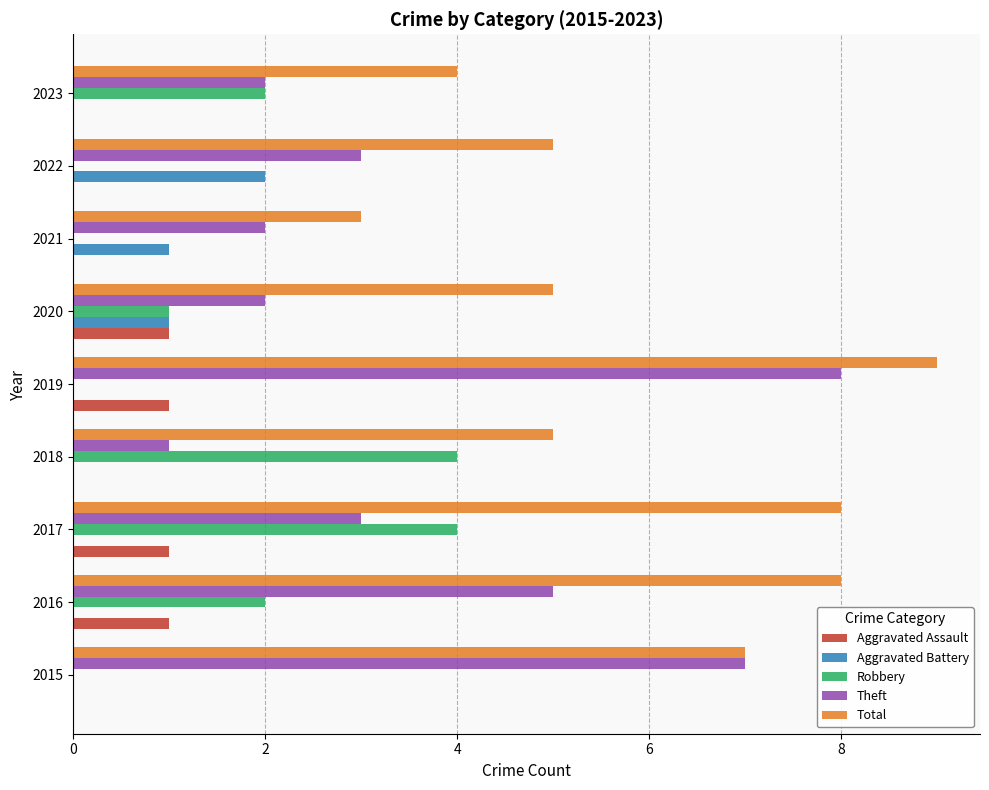

Which series changed the most between 2021 and 2022?

Total